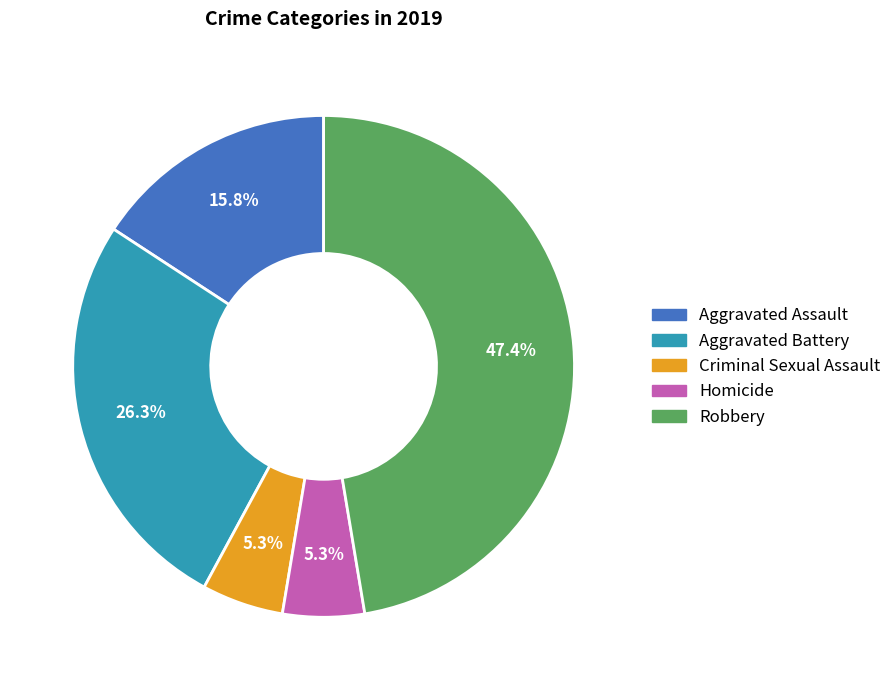

To the nearest percent, what percentage of the pie is Aggravated Battery?

26%